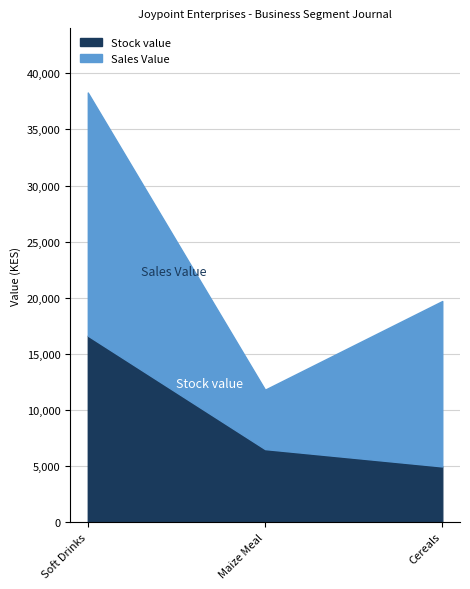

Rank the categories by value from lowest to highest.

Cereals, Maize Meal, Soft Drinks